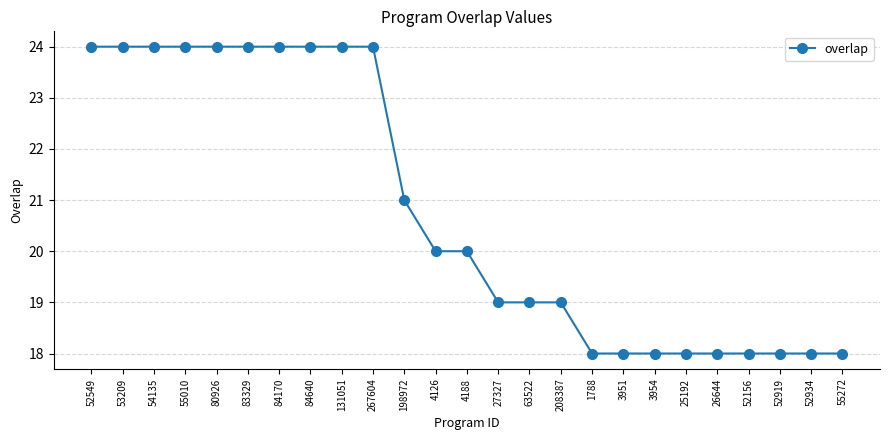

What is the greatest value displayed?

24